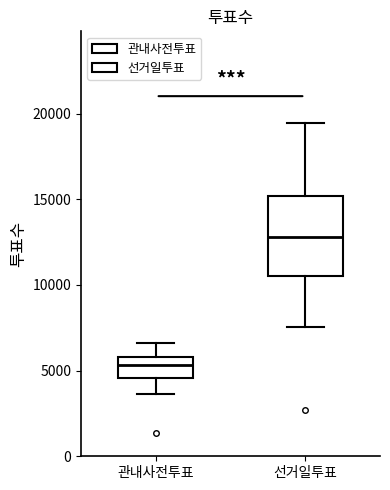

Which box's median line is the lowest?

관내사전투표